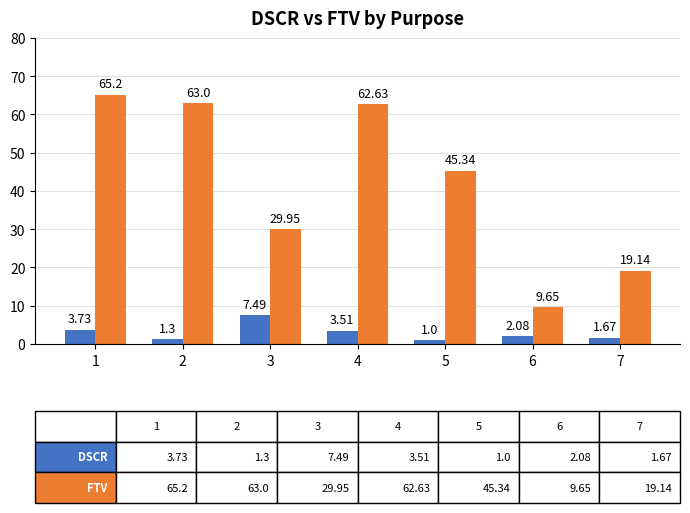

What is the total value across all series at 1?

68.9